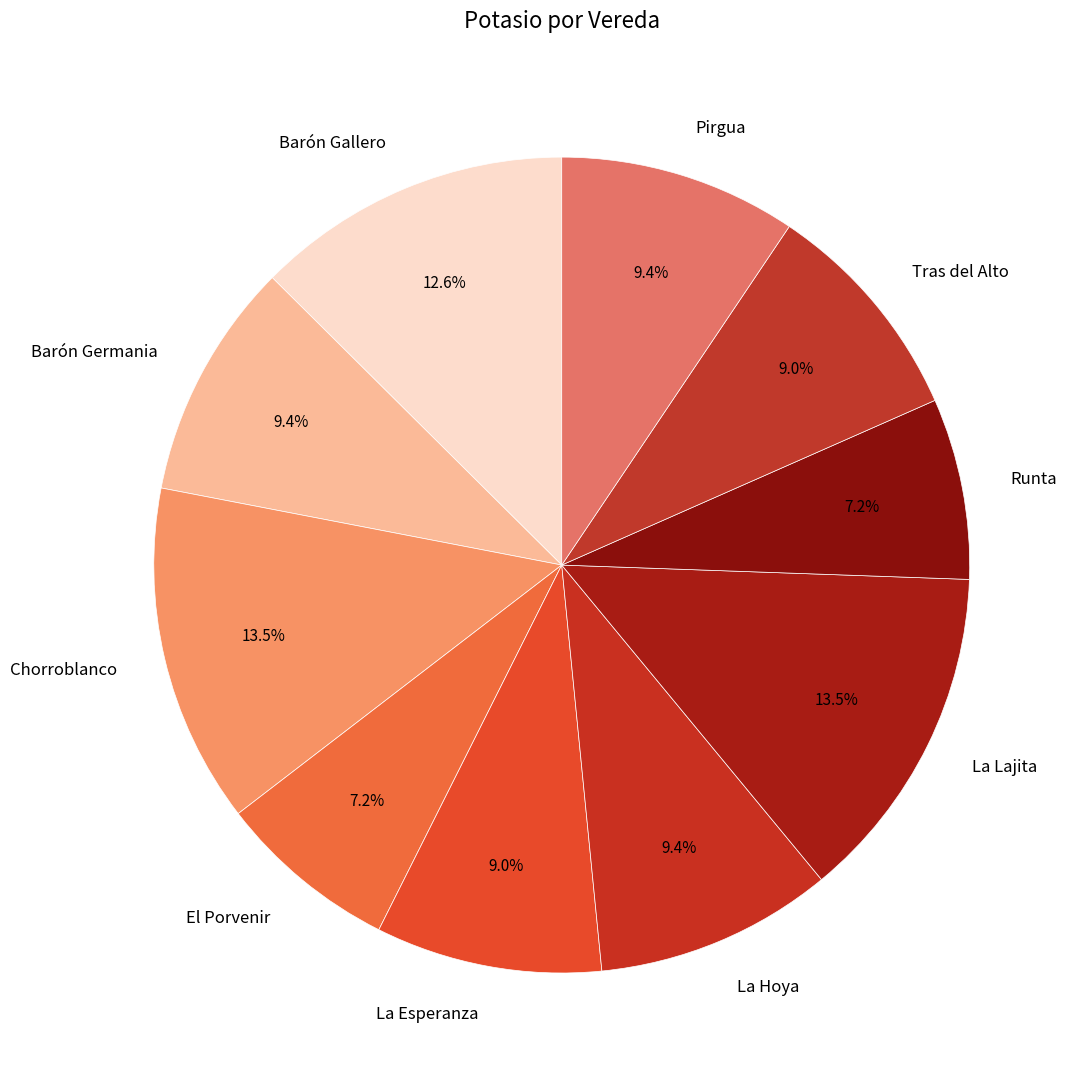

Is there a majority slice in this chart?

No